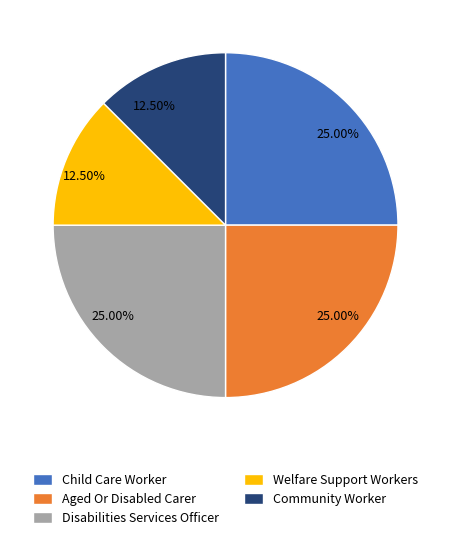

Combined, do Welfare Support Workers and Community Worker account for over 50%?

No